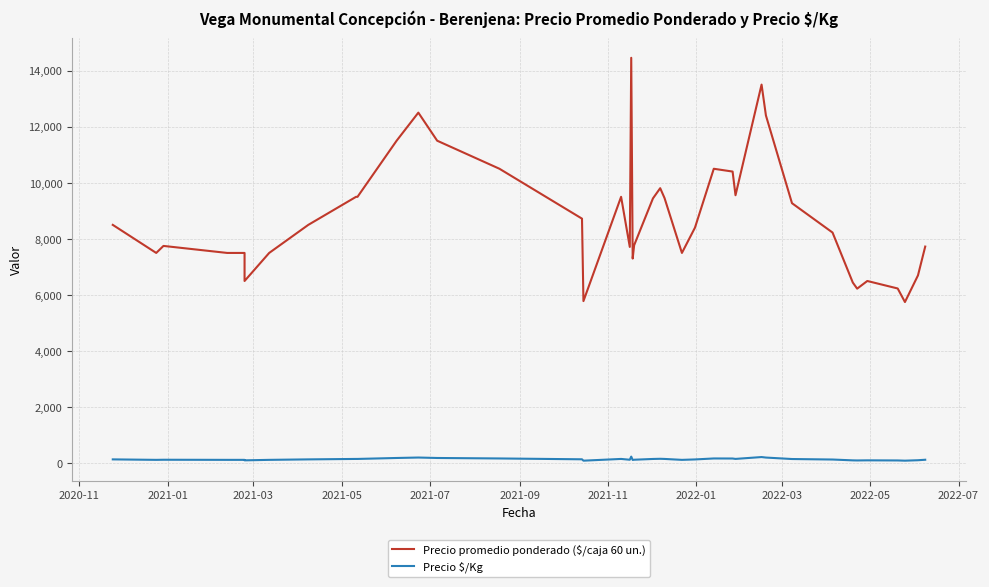

True or false: Precio $/Kg and Precio promedio ponderado ($/caja 60 un.) cross at least once.

False